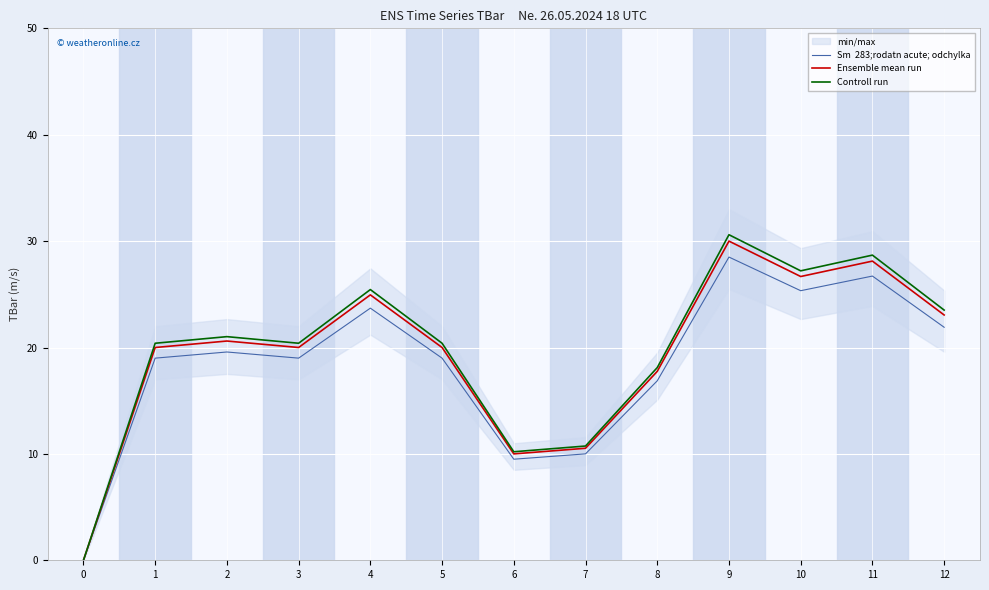

True or false: Ensemble mean run has a value of 30.0 at 9.

True